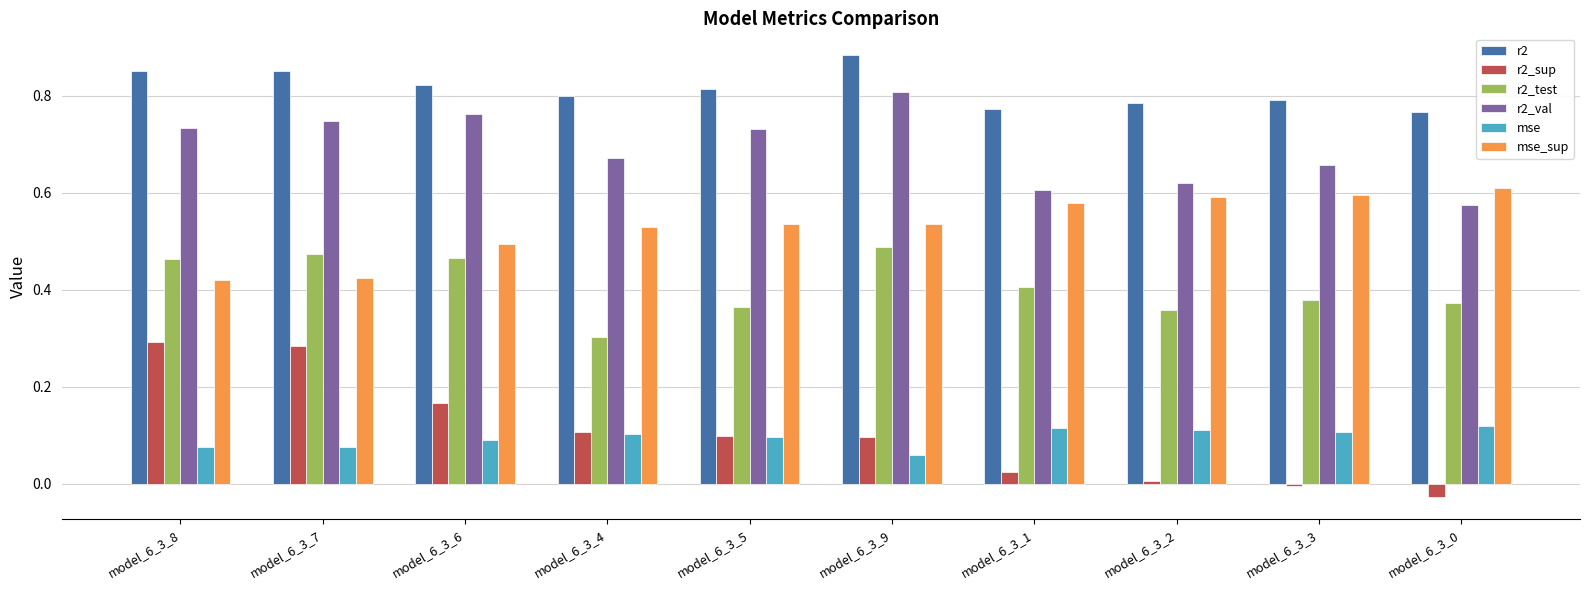

The r2_val series shows 0.8 at model_6_3_0. True or false?

False